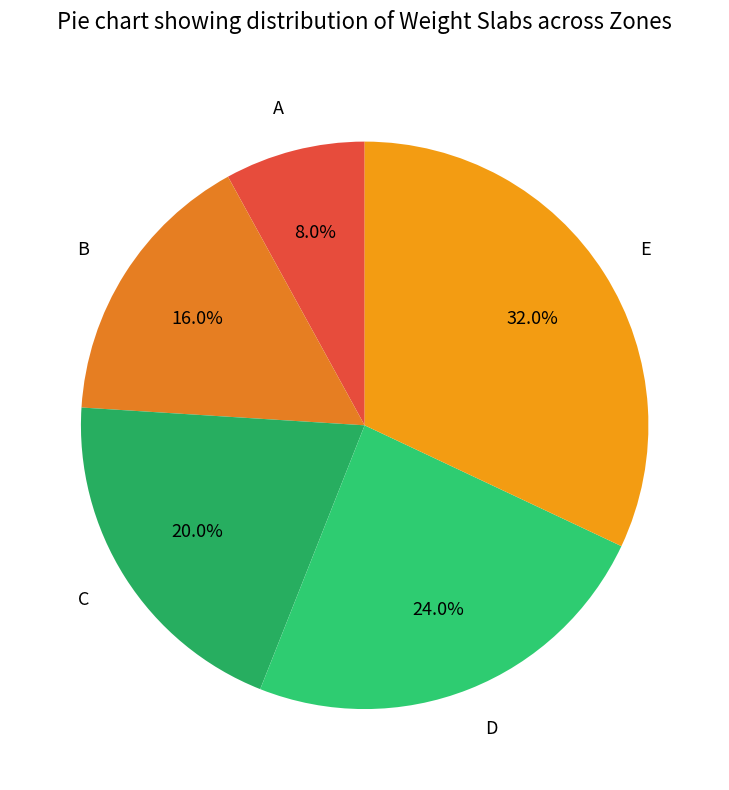

Rank the categories by value from highest to lowest.

E, D, C, B, A